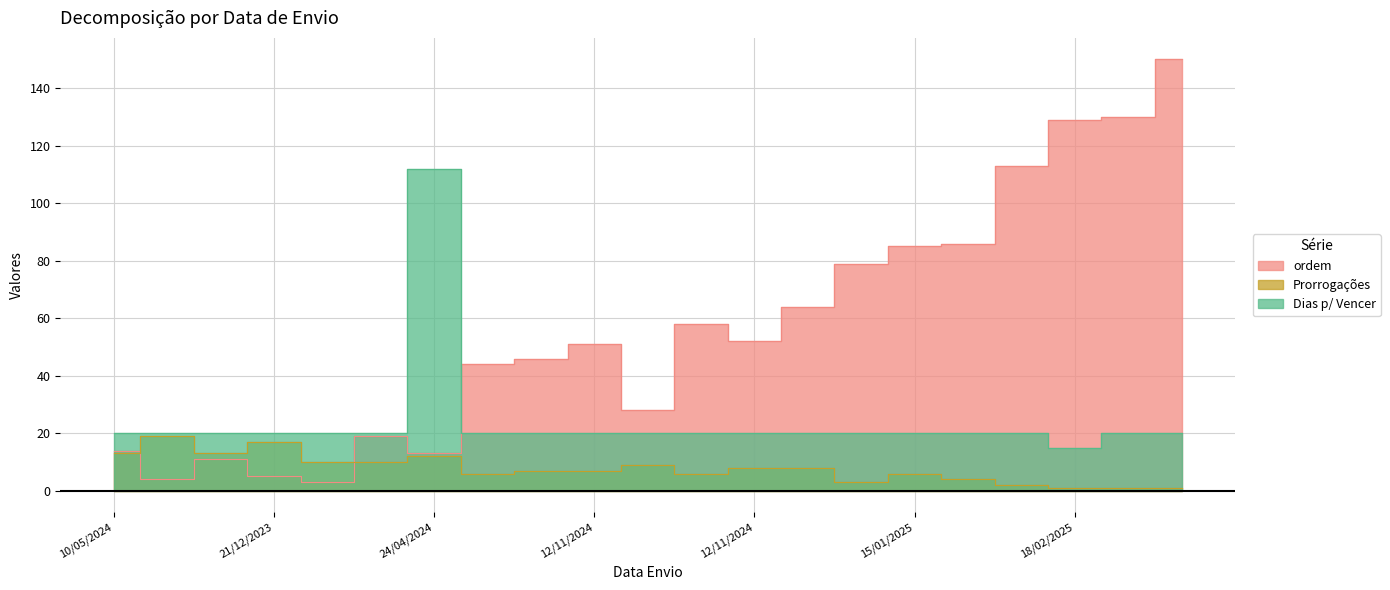

What is the average value of the Dias p/ Vencer series?

24